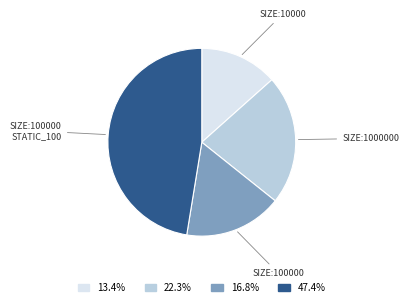

Is there any slice that represents more than half of the pie?

No